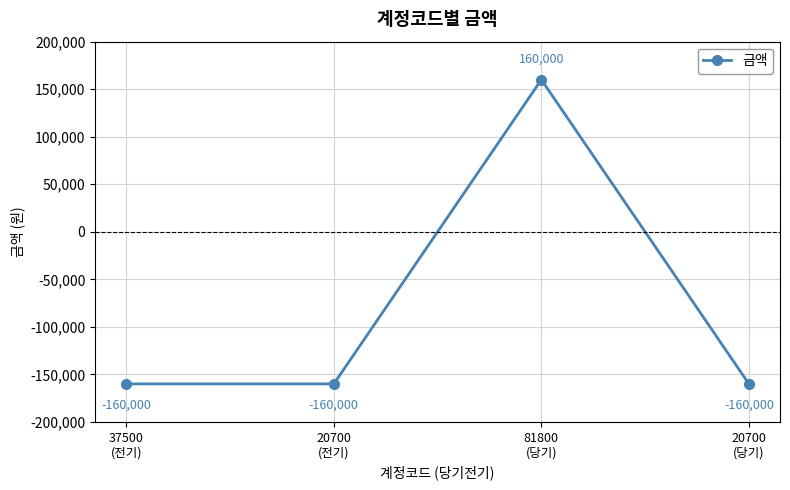

How many lines are shown in the chart?

1